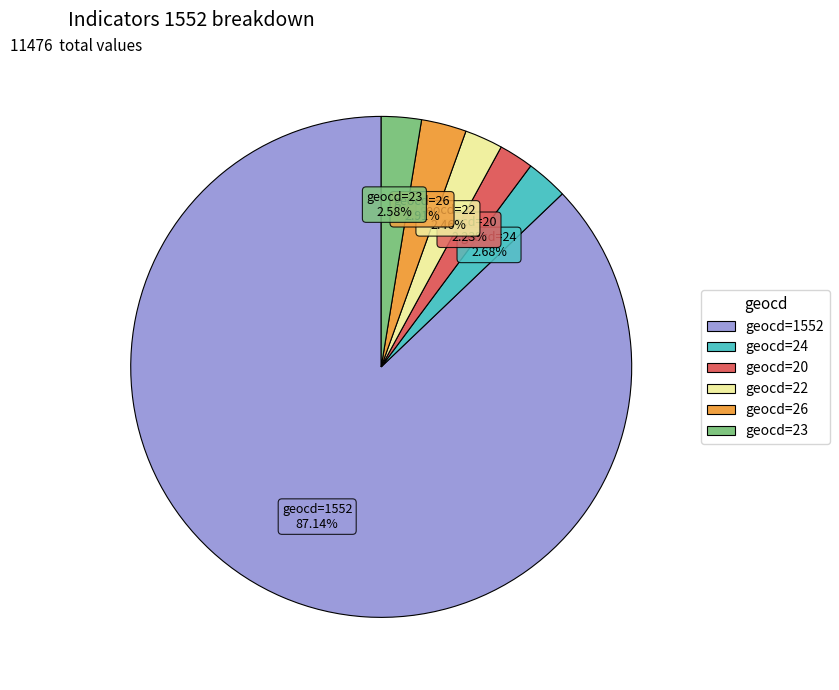

Is there any slice that represents more than half of the pie?

Yes